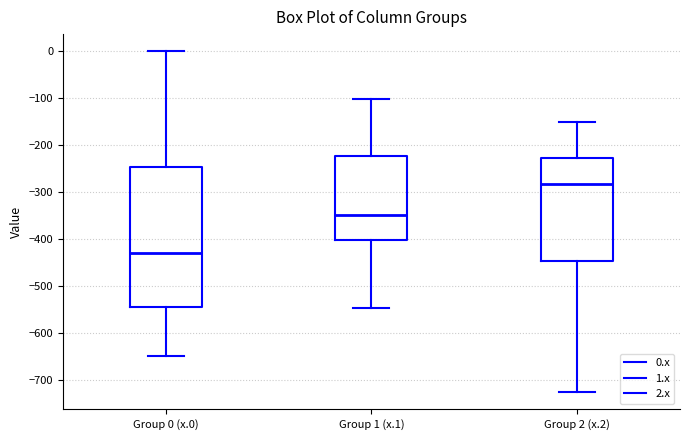

Which box is the tallest, from its lower edge to its upper edge?

Group 0 (x.0)